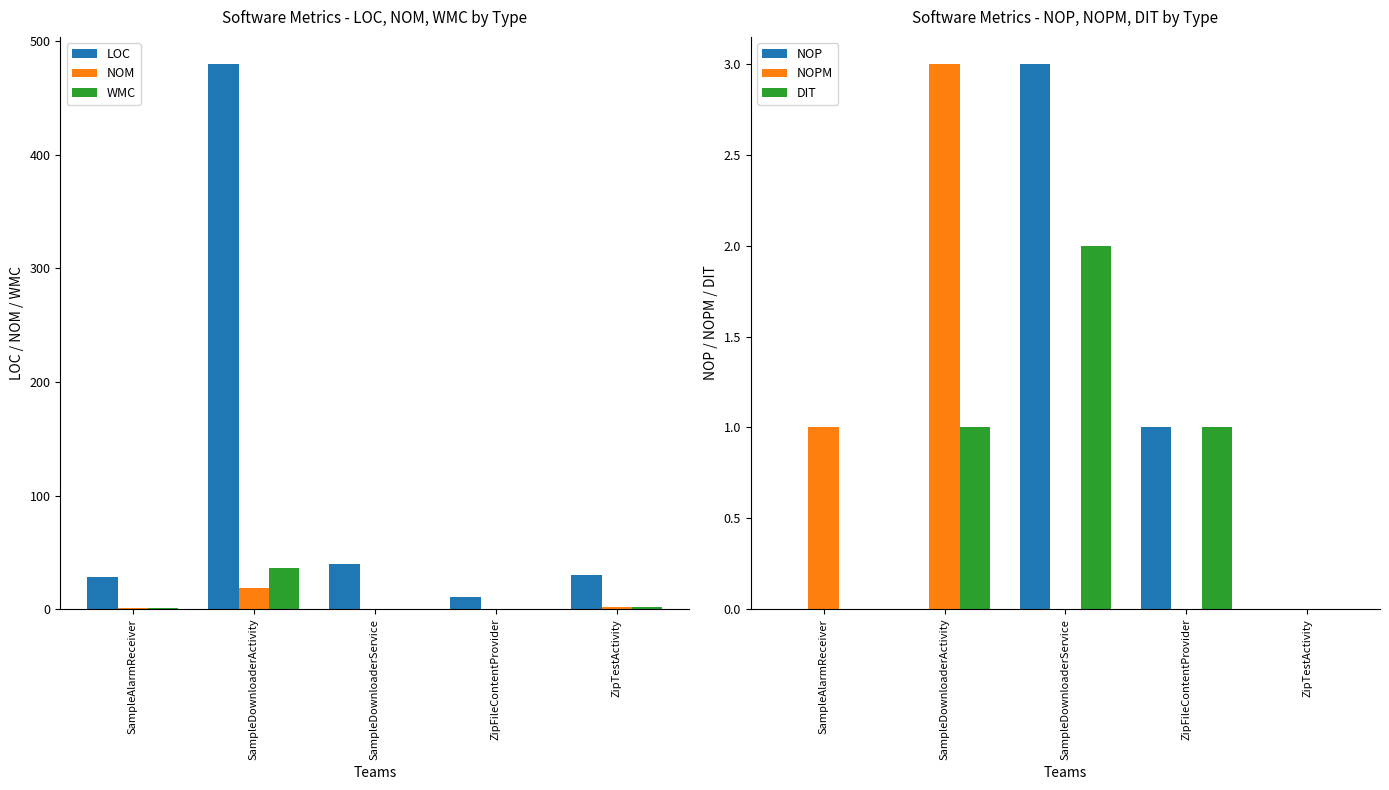

Is it true that NOPM equals -2 at SampleDownloaderService?

False